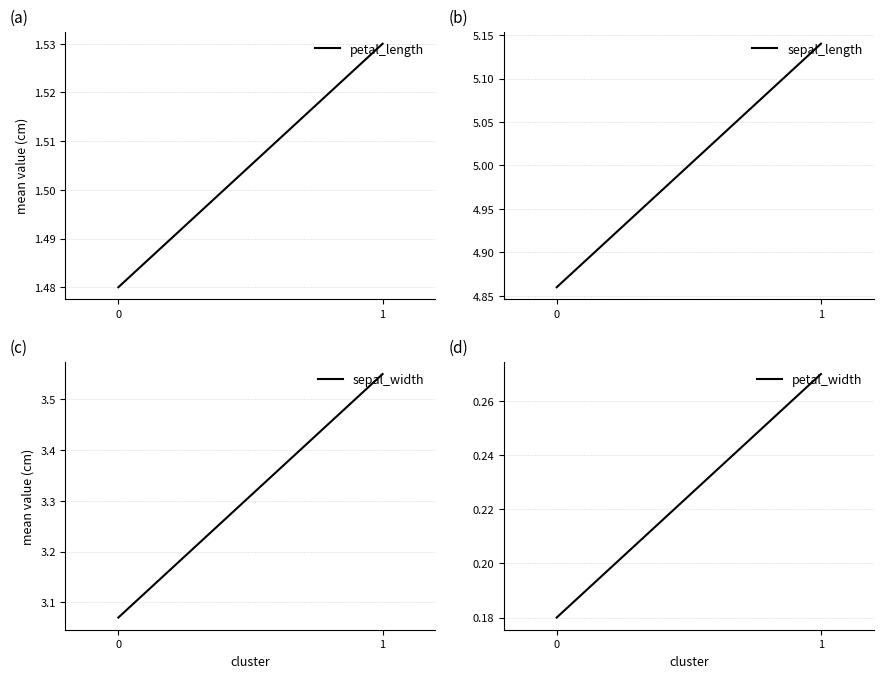

What is the spread (max minus min) of values at 0?

4.7